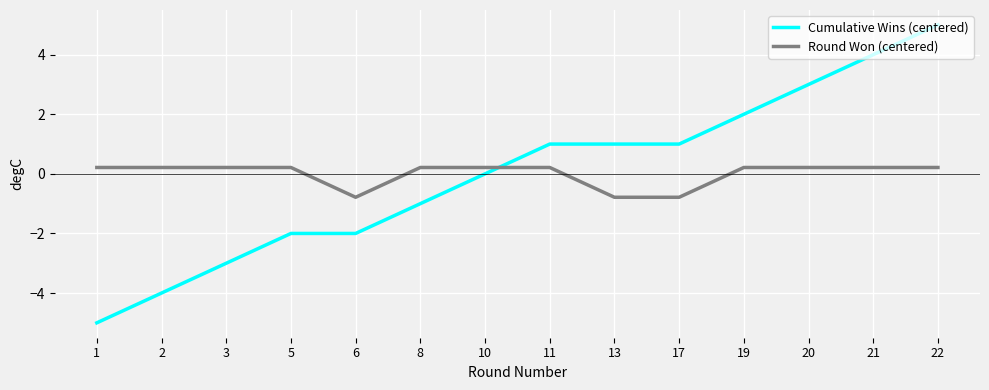

True or false: Cumulative Wins (centered) and Round Won (centered) intersect in this chart.

True